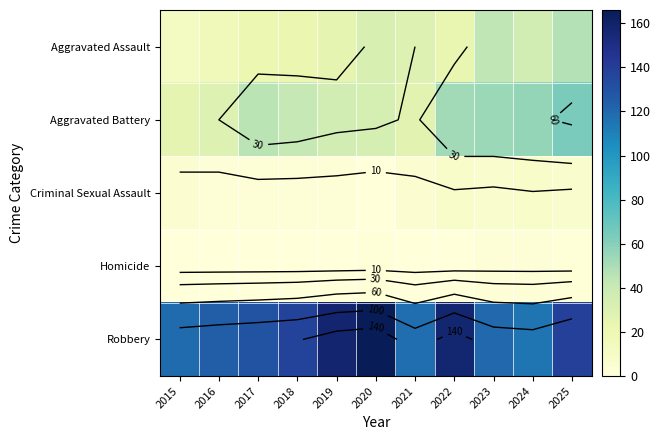

The Robbery series shows 42 at 2023. True or false?

False